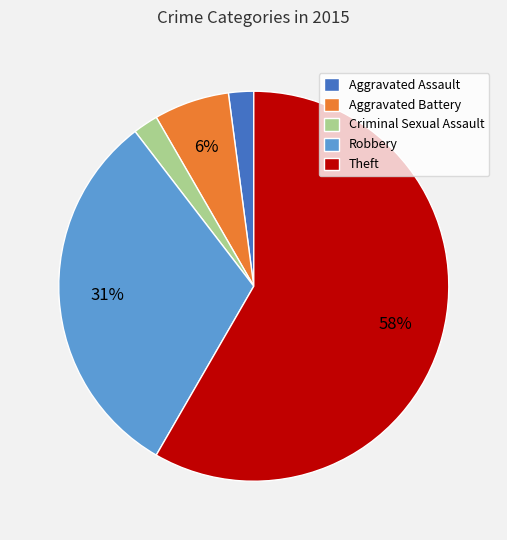

How many segments does this pie chart have?

5